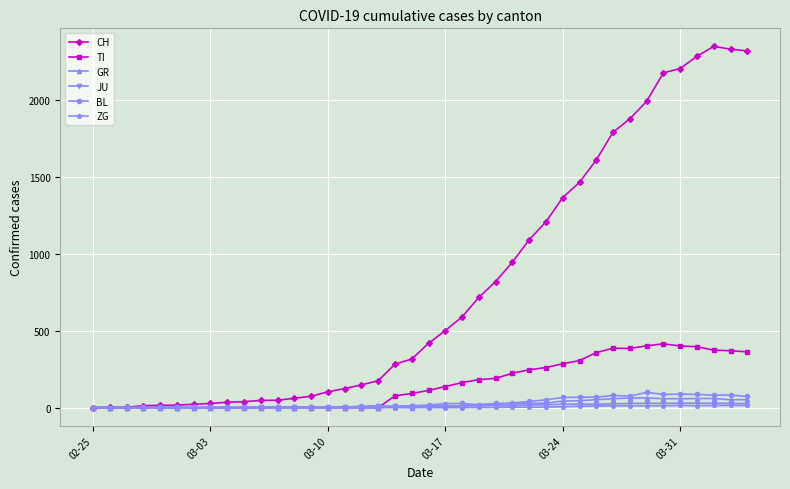

What is the maximum value for TI?

415